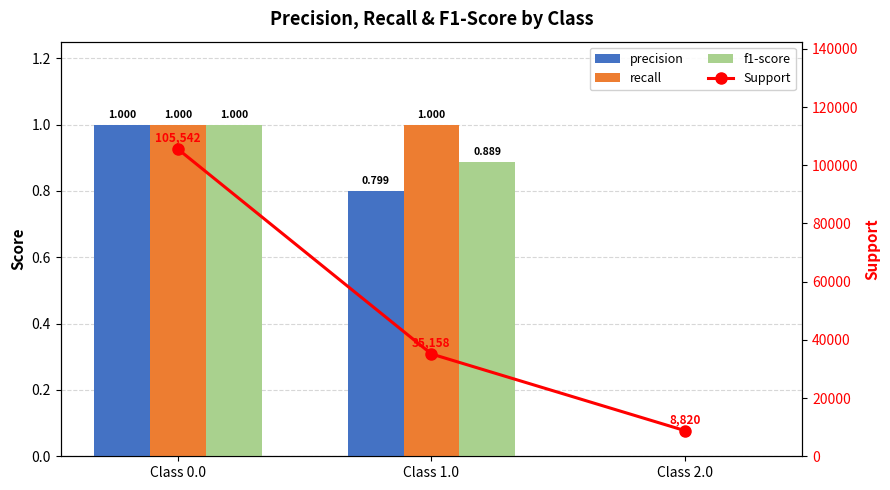

At Class 0.0, list the series in order from largest to smallest.

Support, precision, recall, f1-score